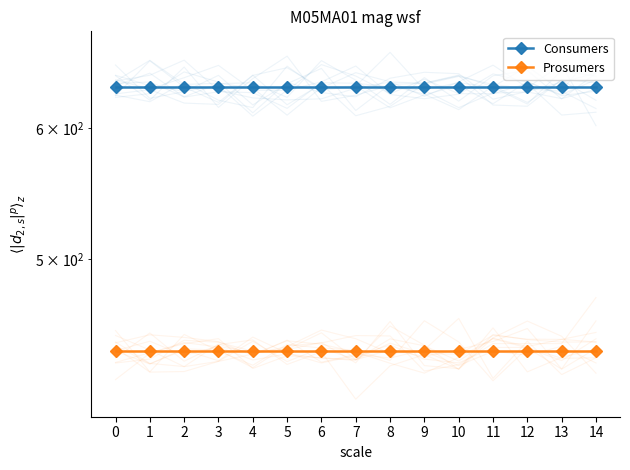

Reading right to left, extract all data points from this chart.

Consumers: 635	635	635	635	635	635	635	635	635	635	635	635	635	635	635
Prosumers: 440	440	440	440	440	440	440	440	440	440	440	440	440	440	440